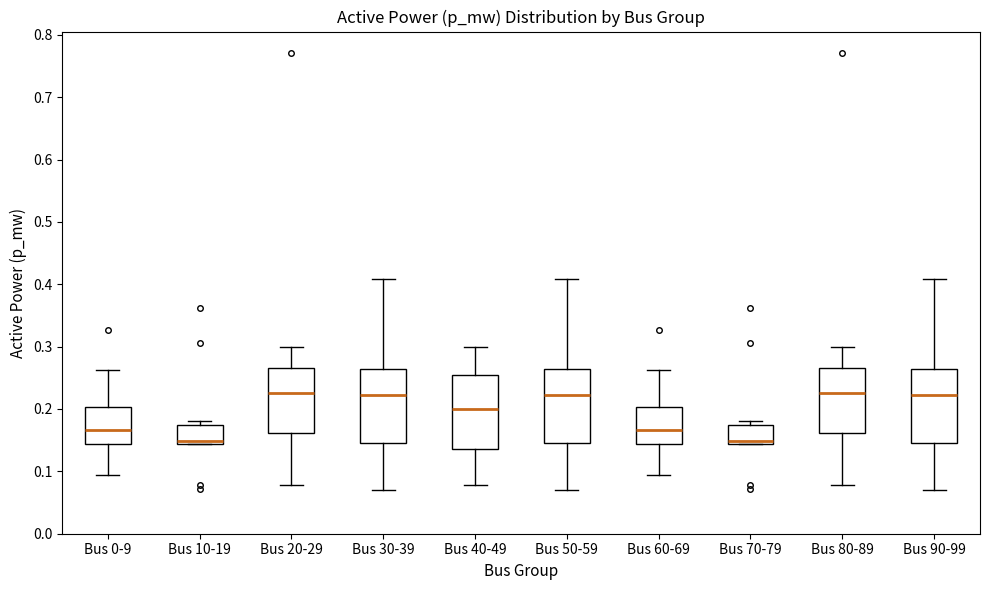

Where is the upper edge of the box for Bus 40-49 on the y-axis? The values are not printed on the chart, so give them approximately, as read against the axis.

0.25